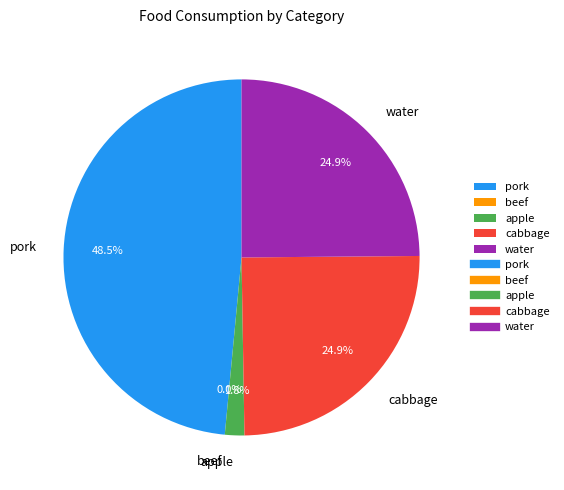

Combined, what portion of the pie is pork and beef?

48.5%